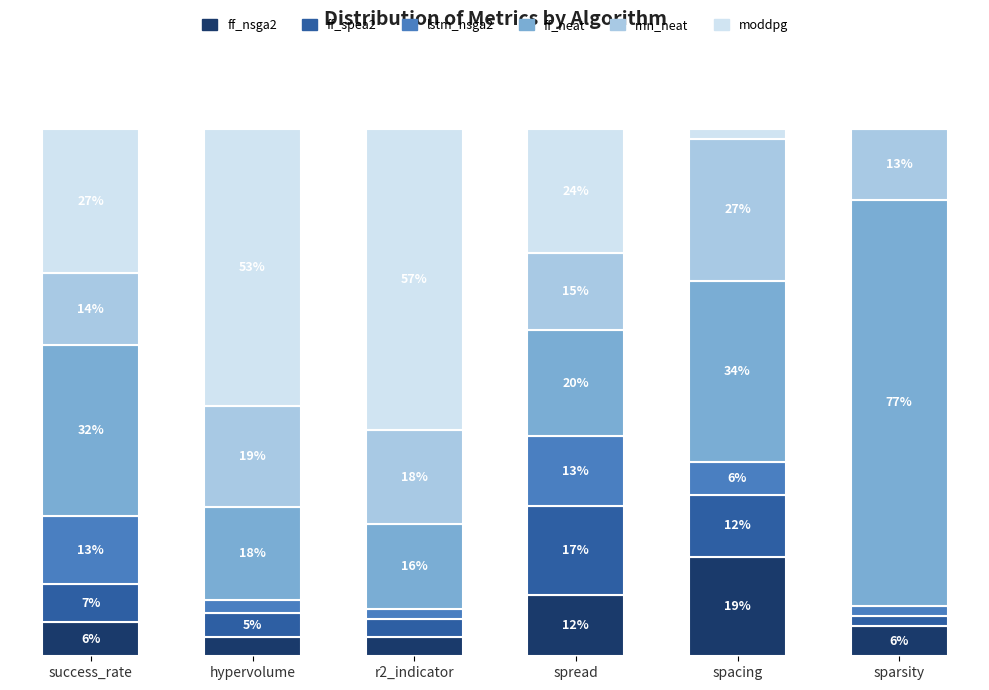

What is the difference between the ff_nsga2 values at hypervolume and sparsity?

2.1